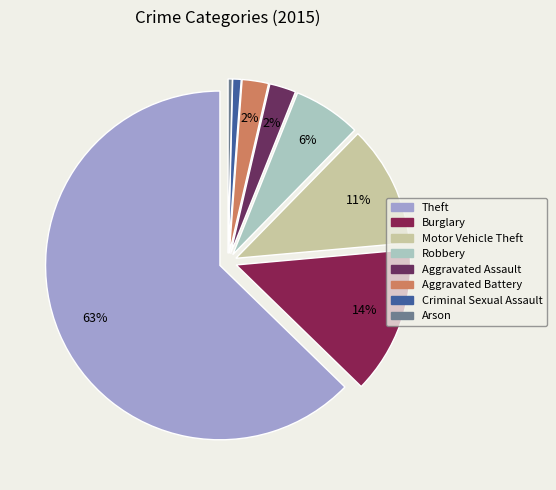

Is the sum of Motor Vehicle Theft and Aggravated Assault greater than half?

No